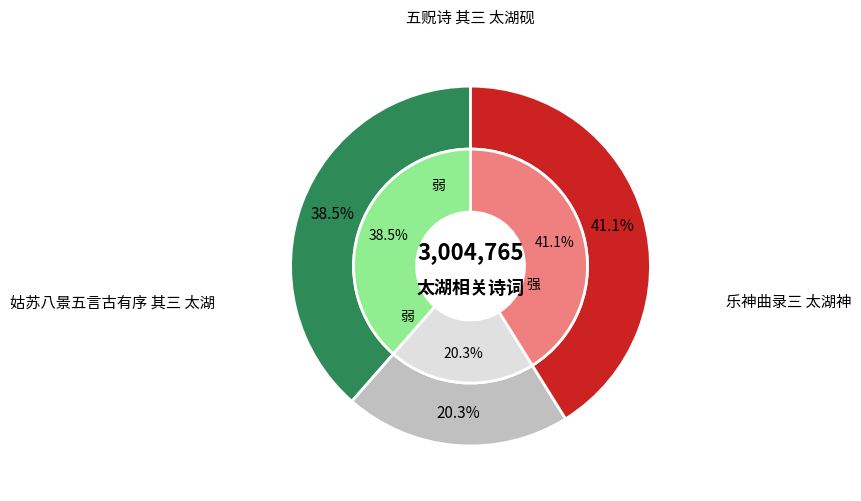

How much of the chart is everything except 乐神曲录三 太湖神?

58.9%